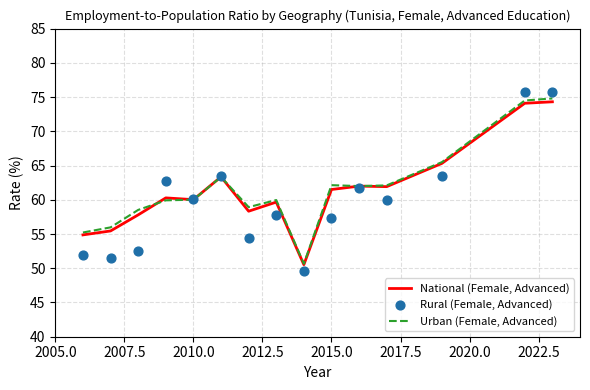

At how many categories does at least one series exceed 67?

2